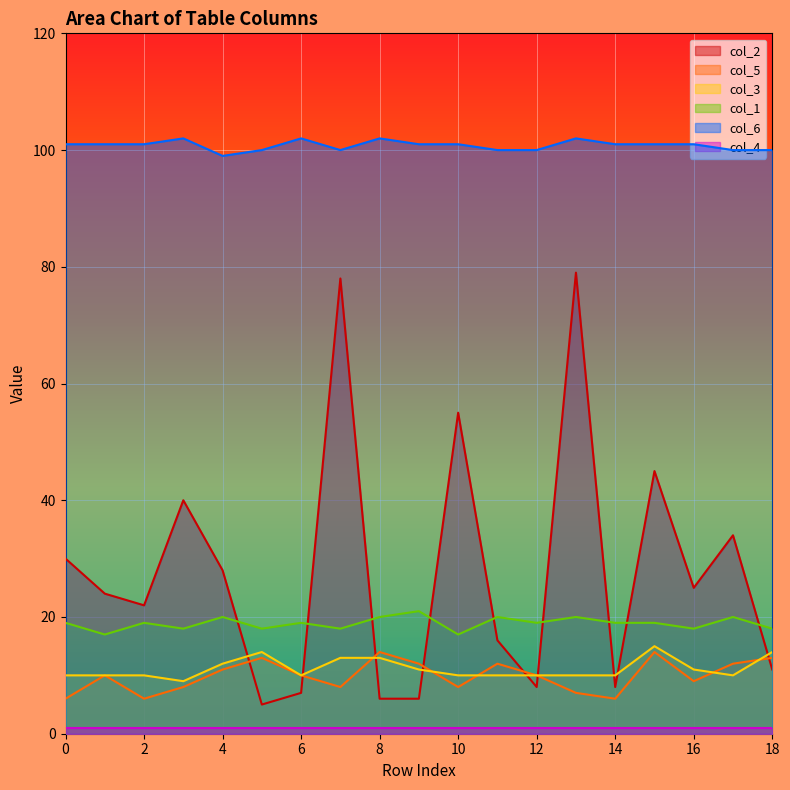

The value of col_2 at 4 is 9. True or false?

False